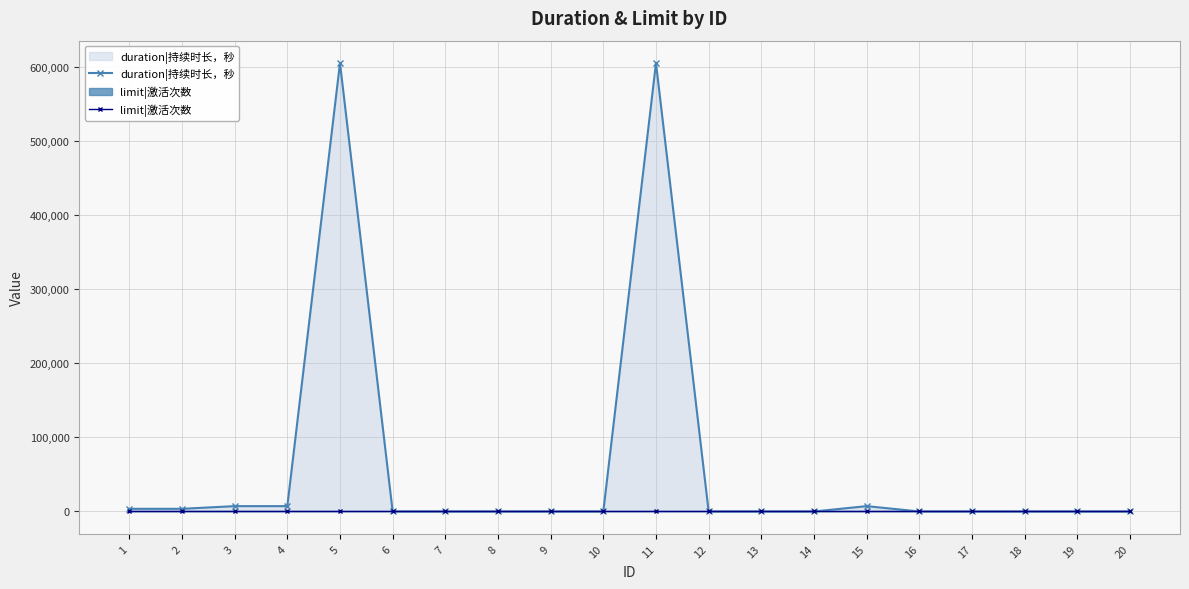

What are all the series names shown in the legend?

duration|持续时长，秒, limit|激活次数